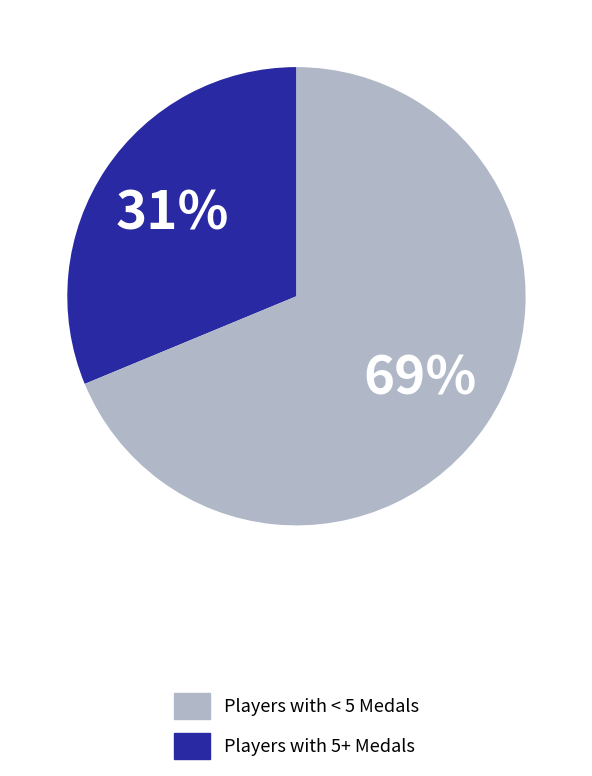

To the nearest percent, what is the average slice percentage?

50%